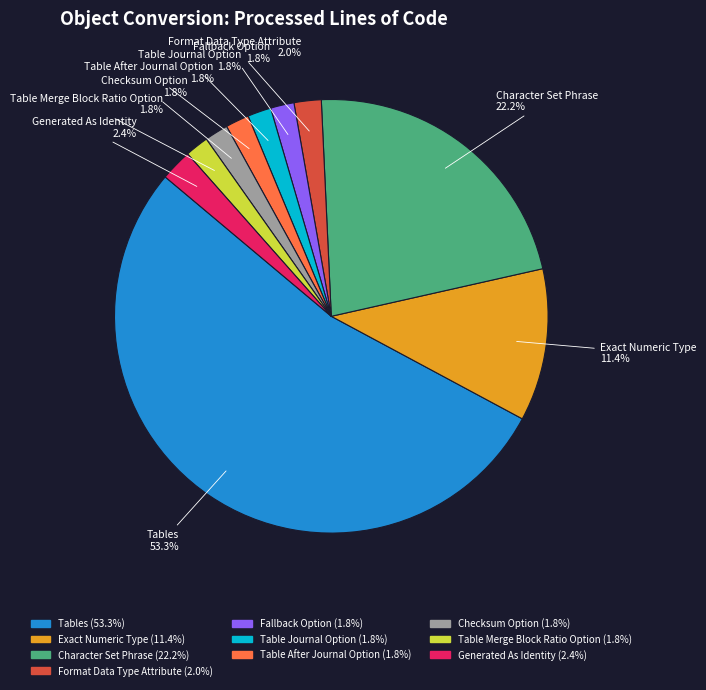

Which slice is the largest?

Tables